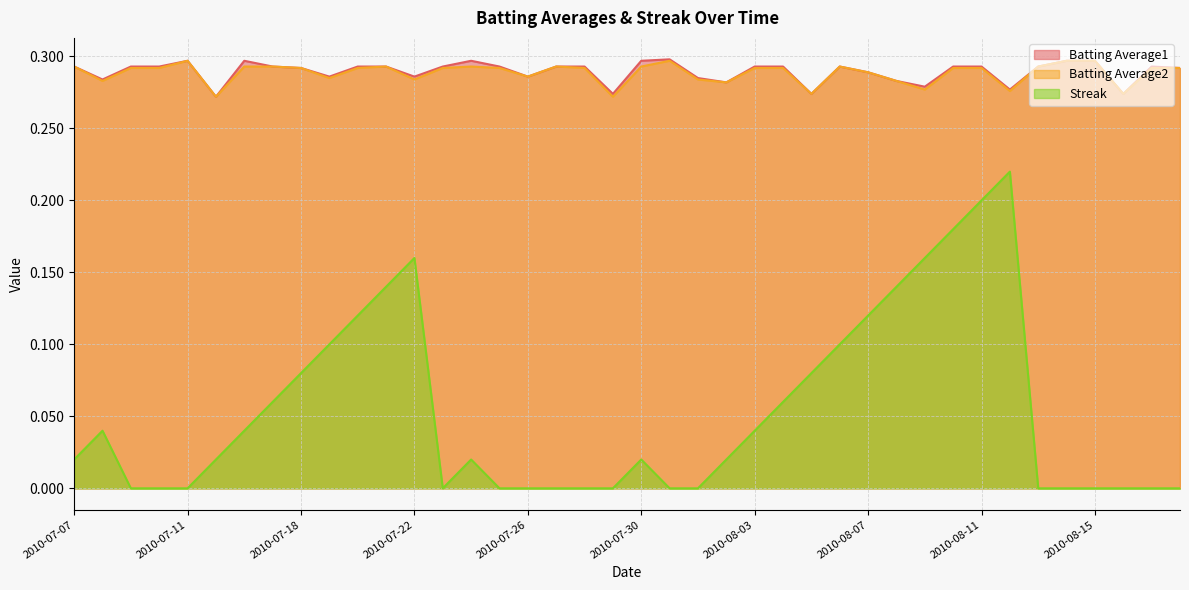

The Streak series shows 0.0 at 2010-08-05. True or false?

False